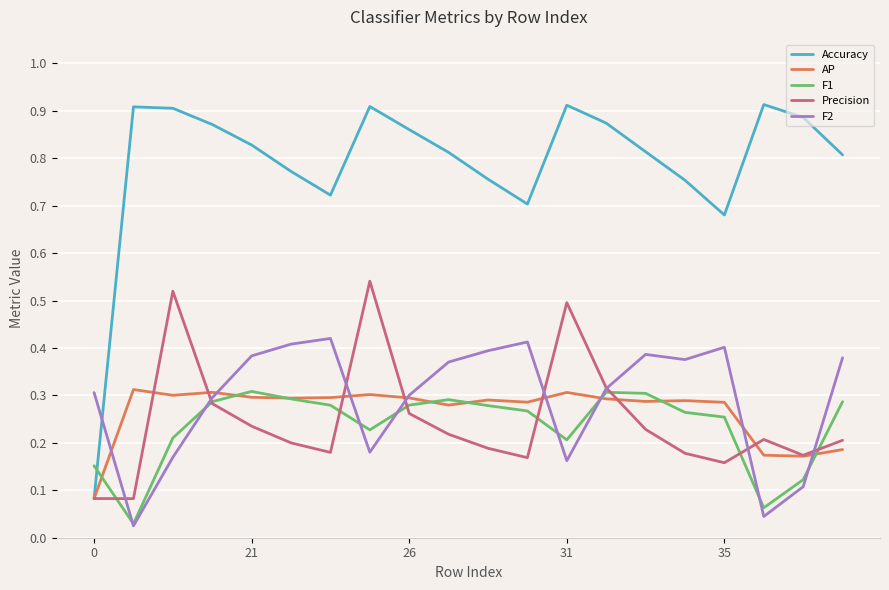

Is this an area chart (filled region under the line)?

No